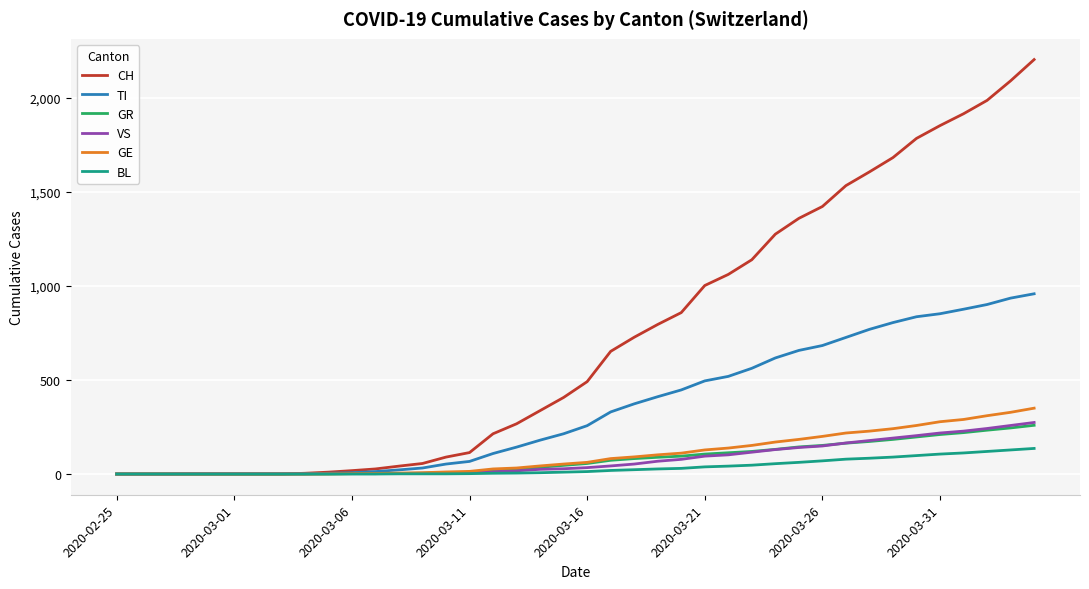

Is this an area chart (filled region under the line)?

No